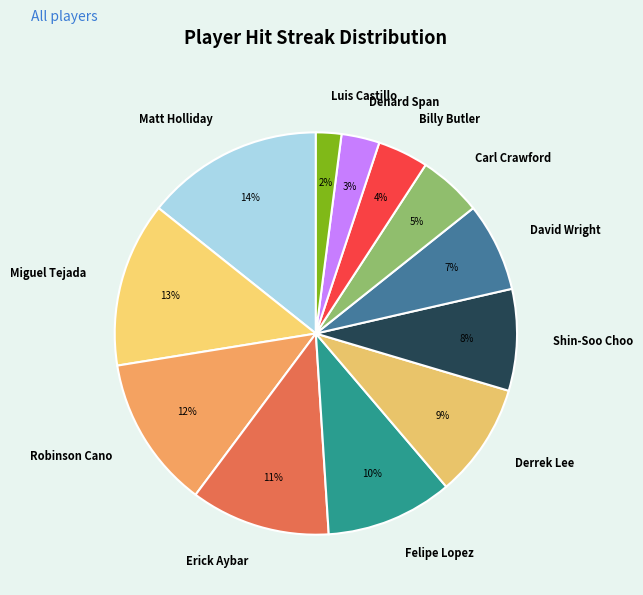

Do David Wright and Robinson Cano together represent more than half of the pie?

No